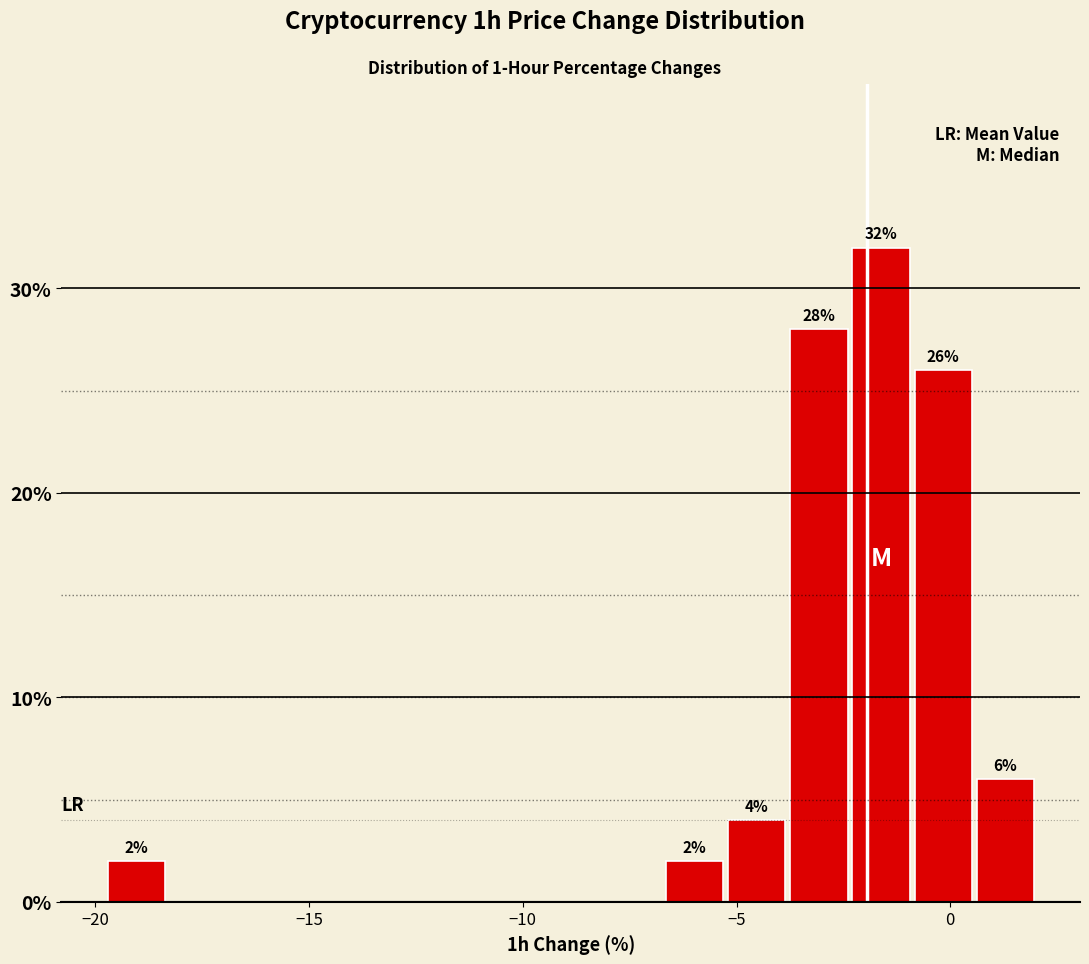

Read against the x-axis, roughly where is the centre of the tallest bar?

-1.5